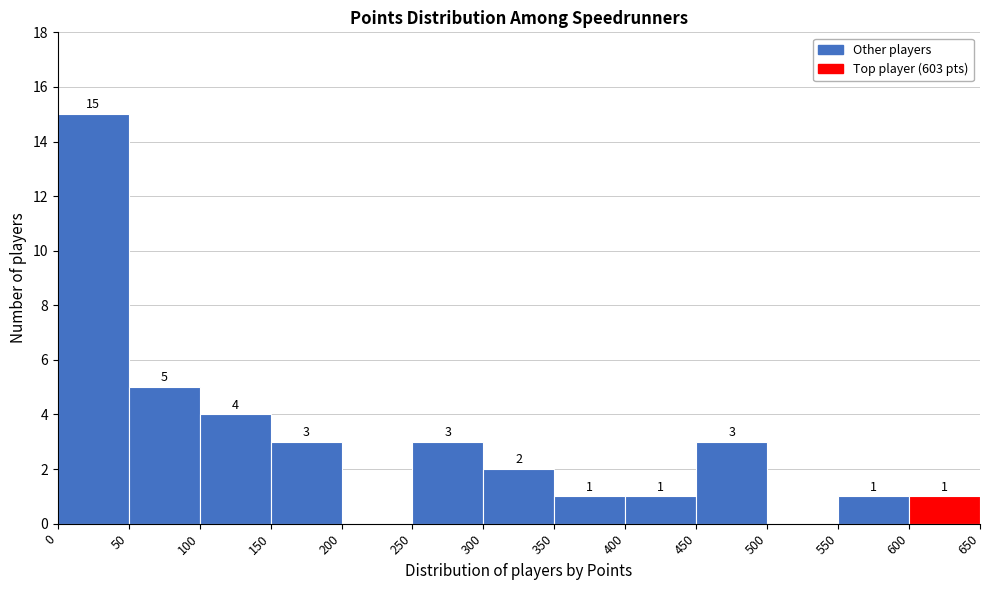

Over which range of the x-axis is the bar tallest?

0 to 50